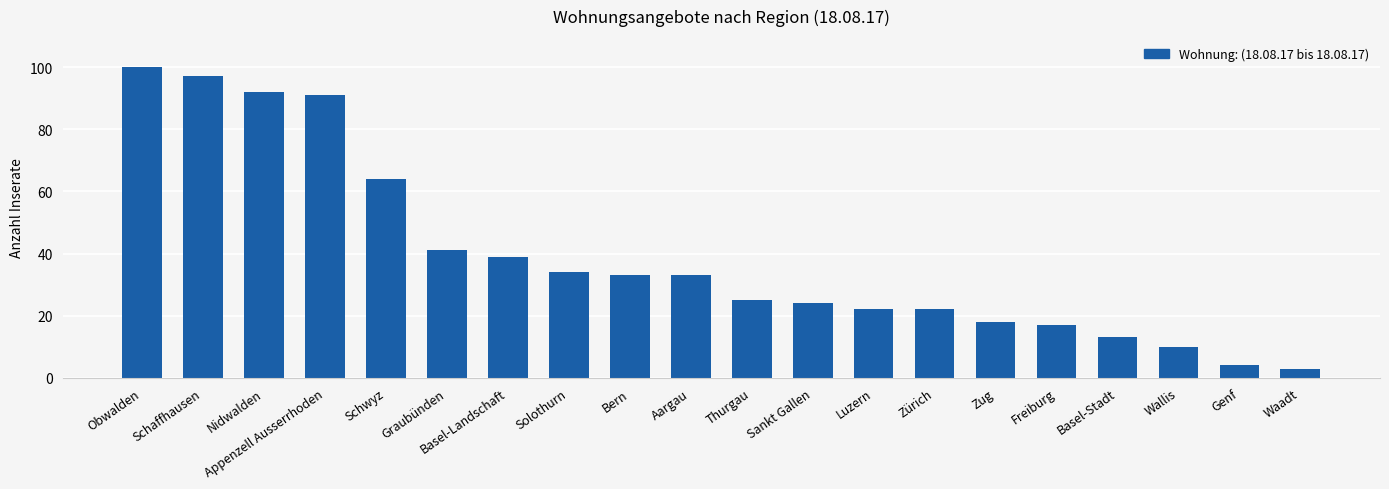

What is the average value?

39